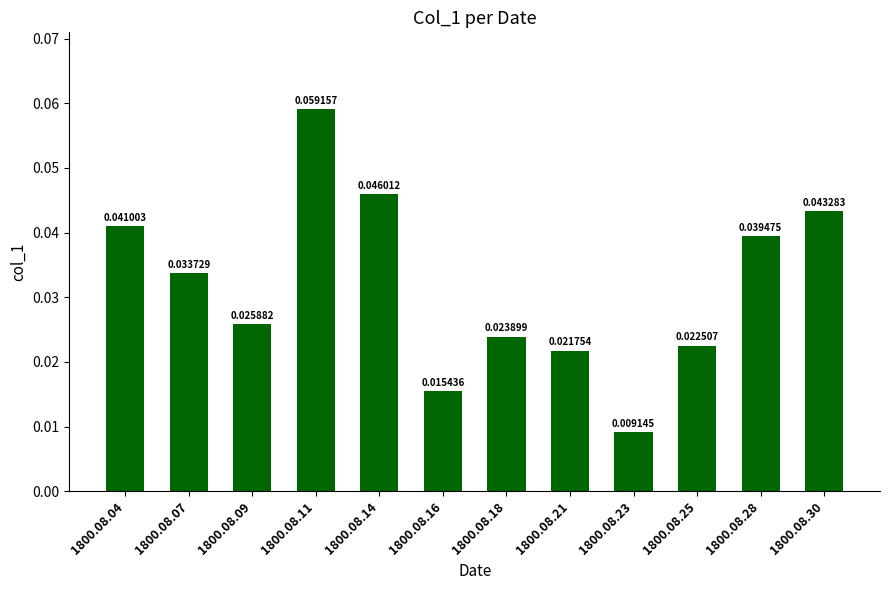

List the labels in order of value, smallest first.

1800.08.23, 1800.08.16, 1800.08.21, 1800.08.25, 1800.08.18, 1800.08.09, 1800.08.07, 1800.08.28, 1800.08.04, 1800.08.30, 1800.08.14, 1800.08.11